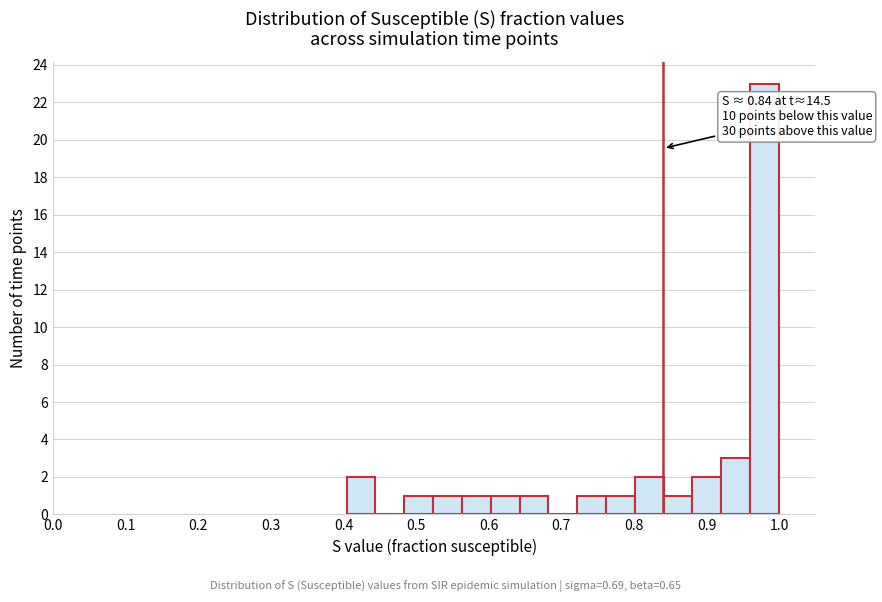

Around what value on the x-axis is the tallest bar? Give the approximate position of its centre, as read against the axis.

0.98